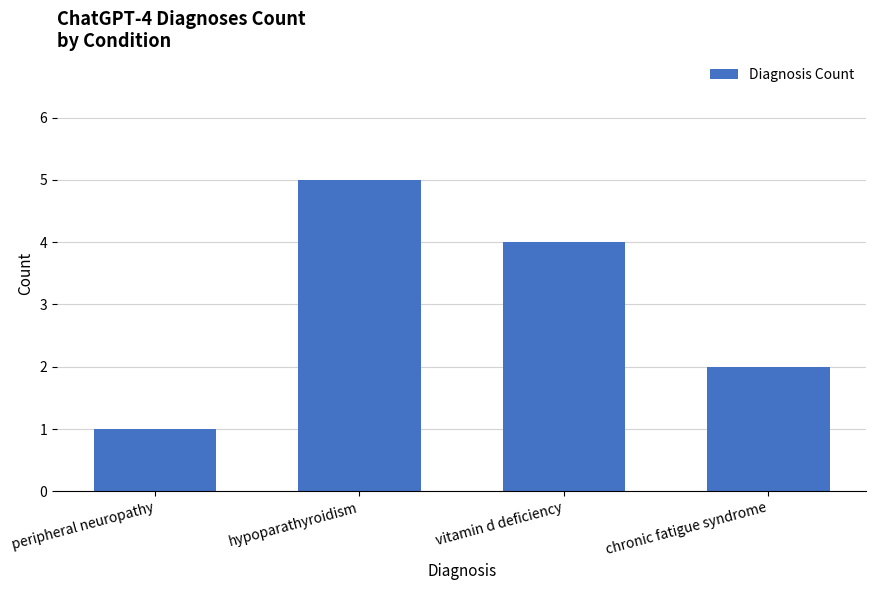

What is the sum of all values?

12